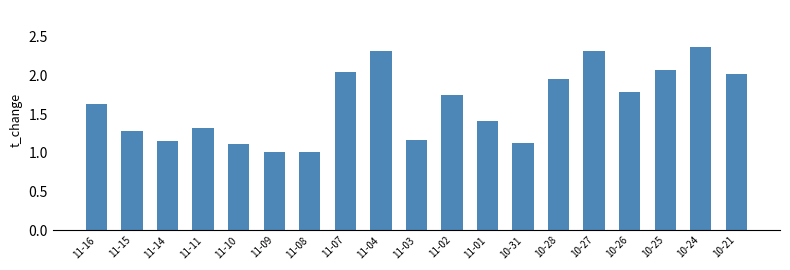

What is the minimum value shown in the chart?

1.0